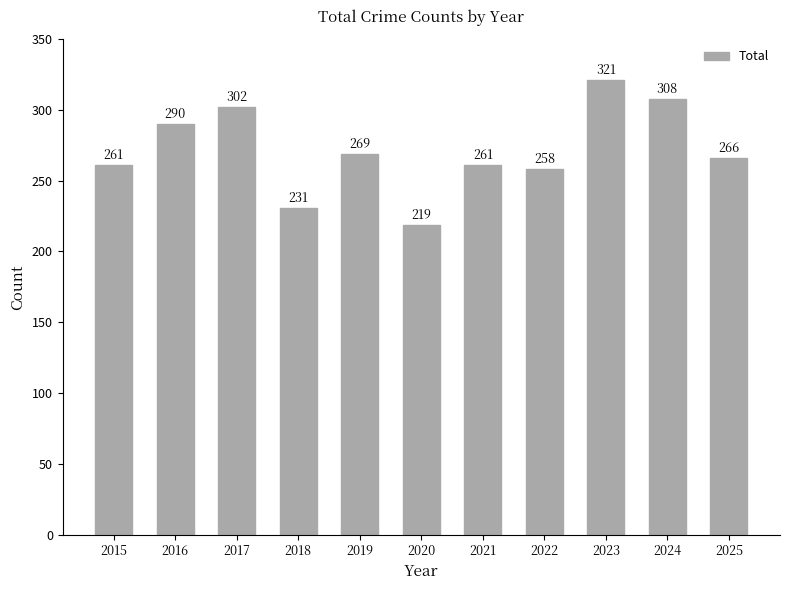

Which has a higher value, 2024 or 2017?

2024